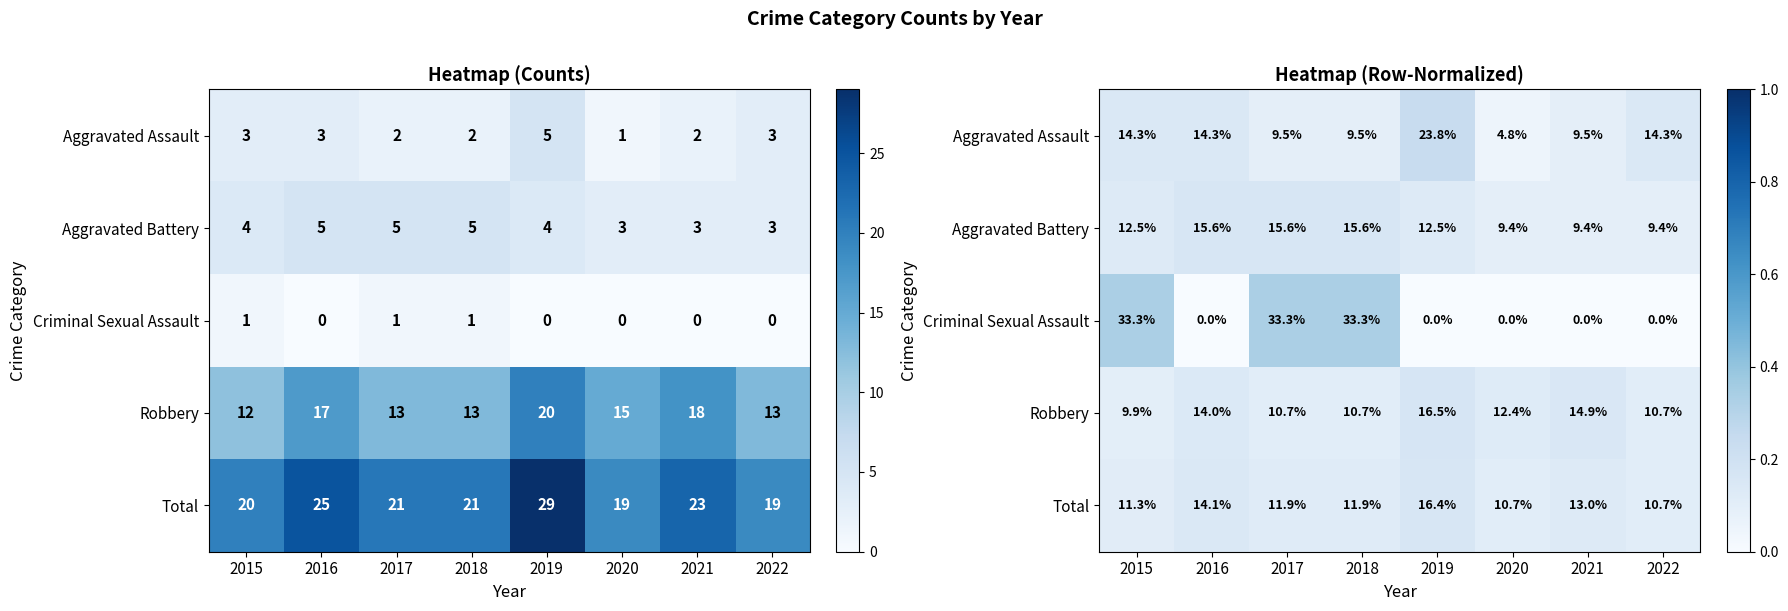

At which category does the chart reach its minimum across all series?

2016